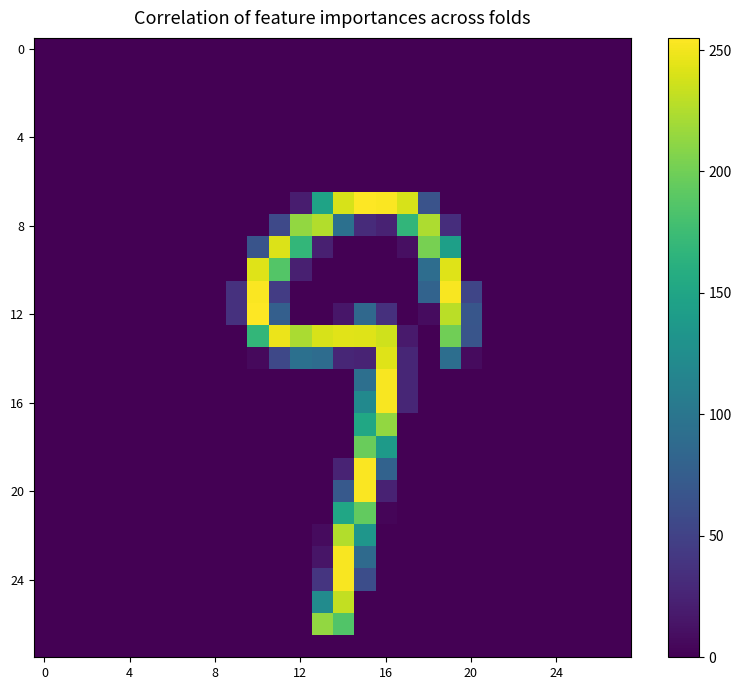

At how many categories does at least one series exceed 49?

11